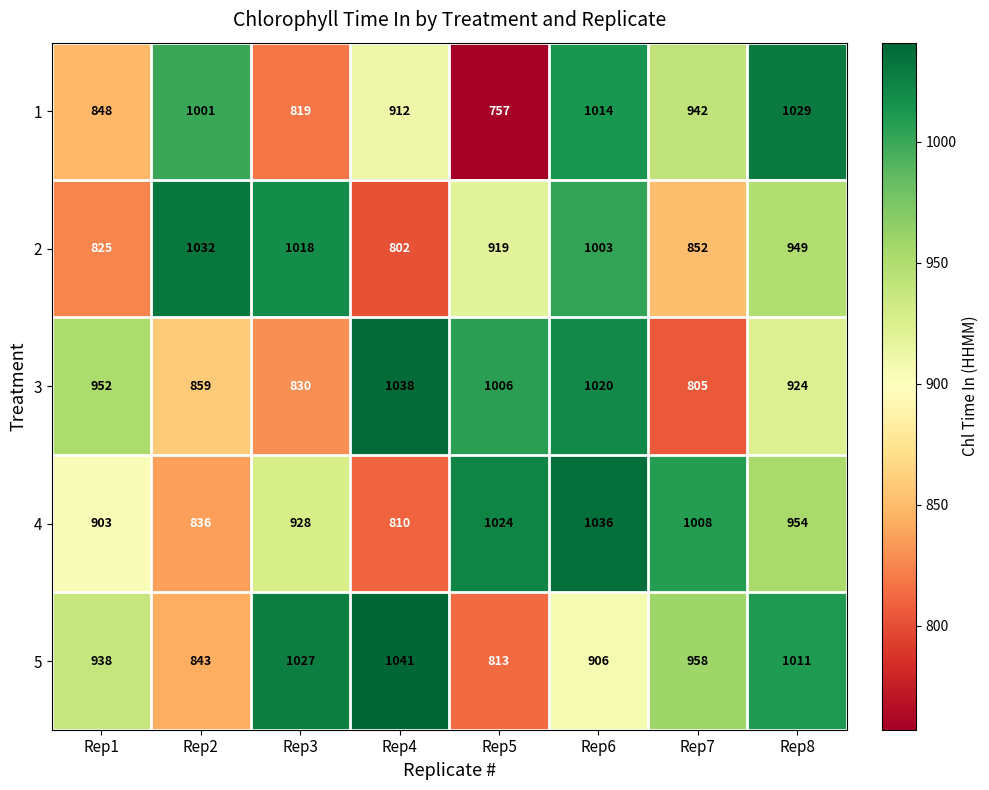

How many distinct data groups are displayed?

5